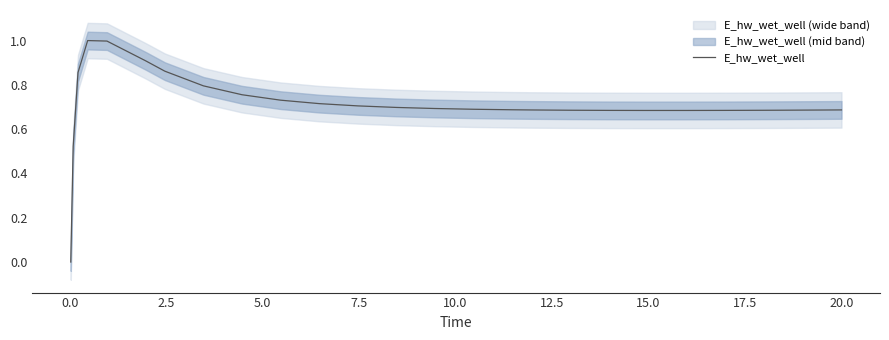

How many data points does each series have?

26